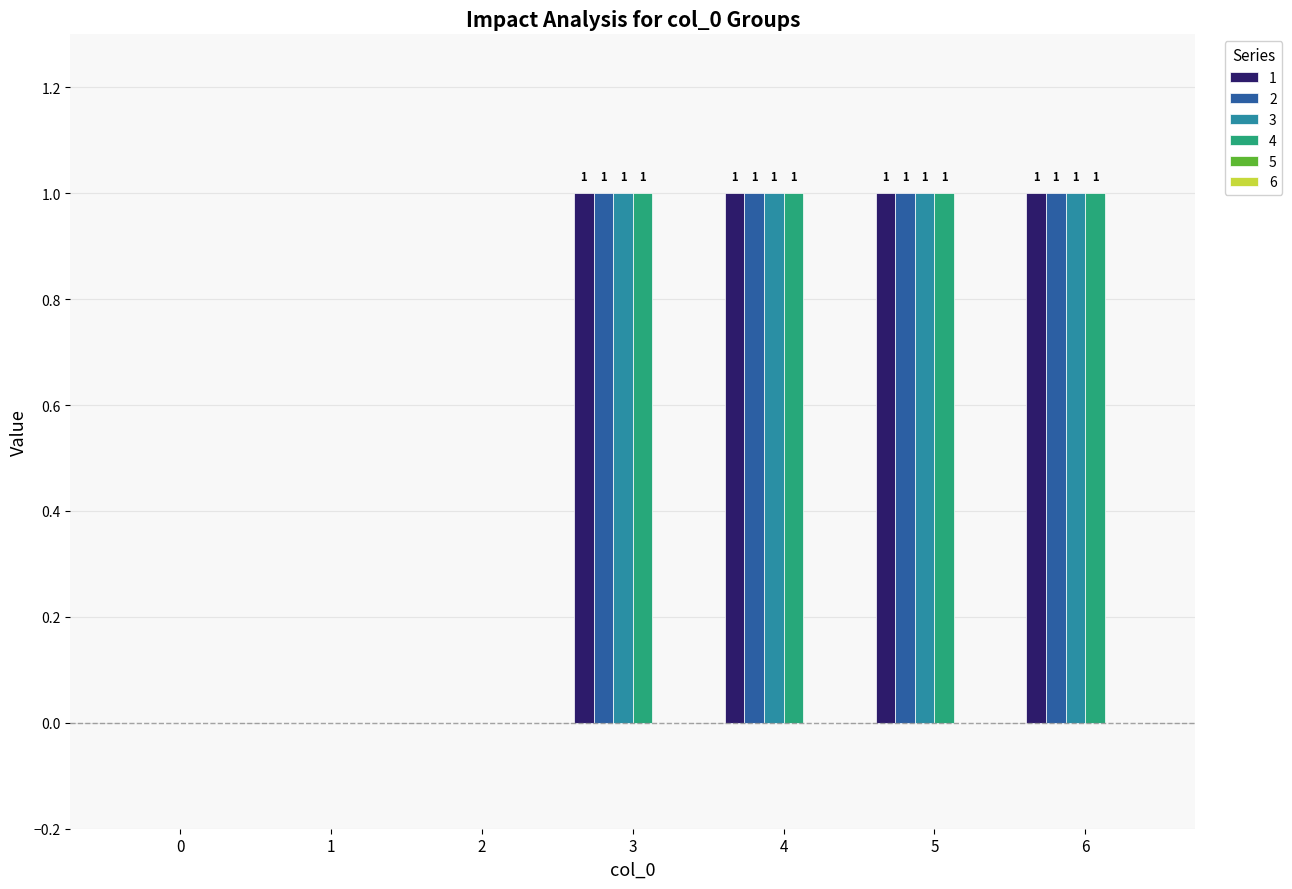

Are the bars grouped side by side (vs. stacked)?

Yes